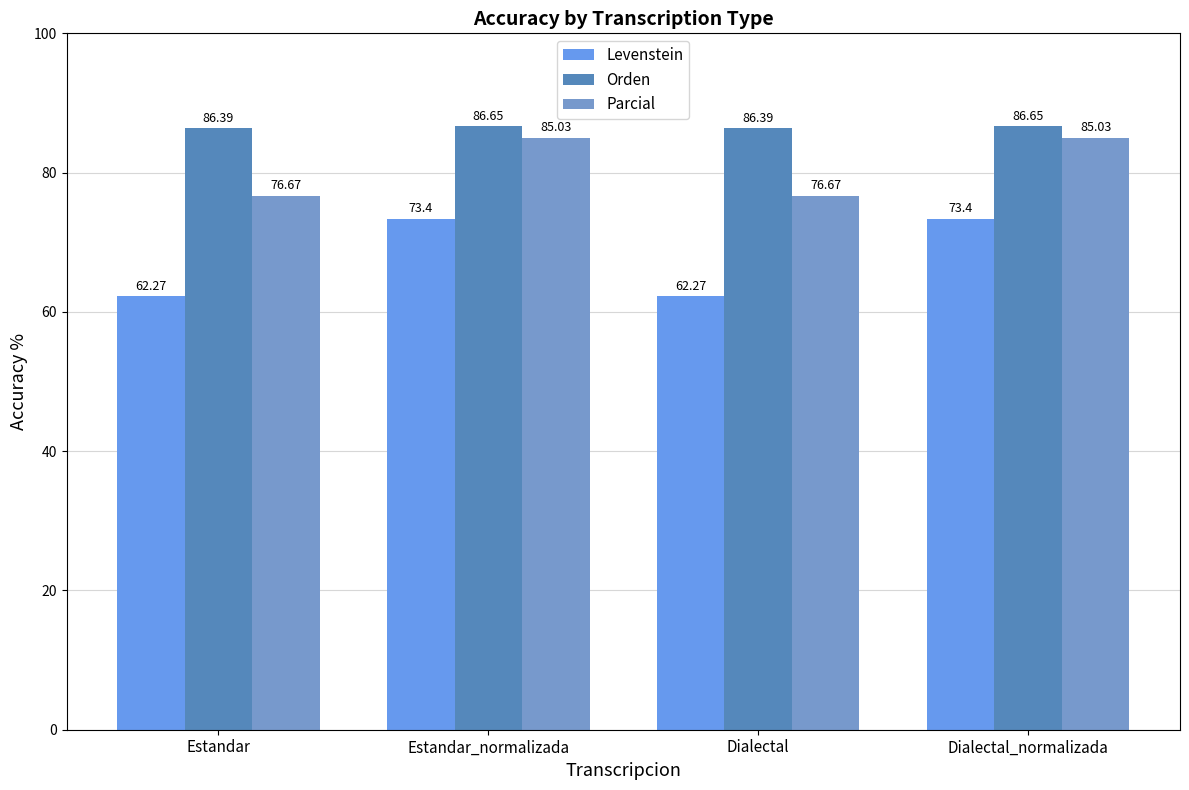

What is the value of the Parcial bar at the 4th from the left?

85.0